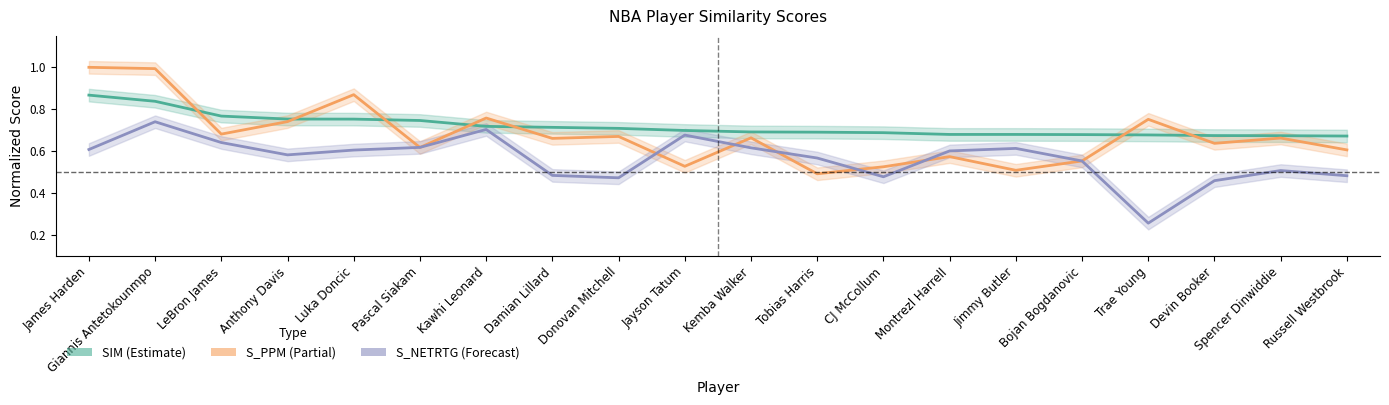

List the series in order of their peak value, highest first.

S_PPM, SIM, S_NETRTG